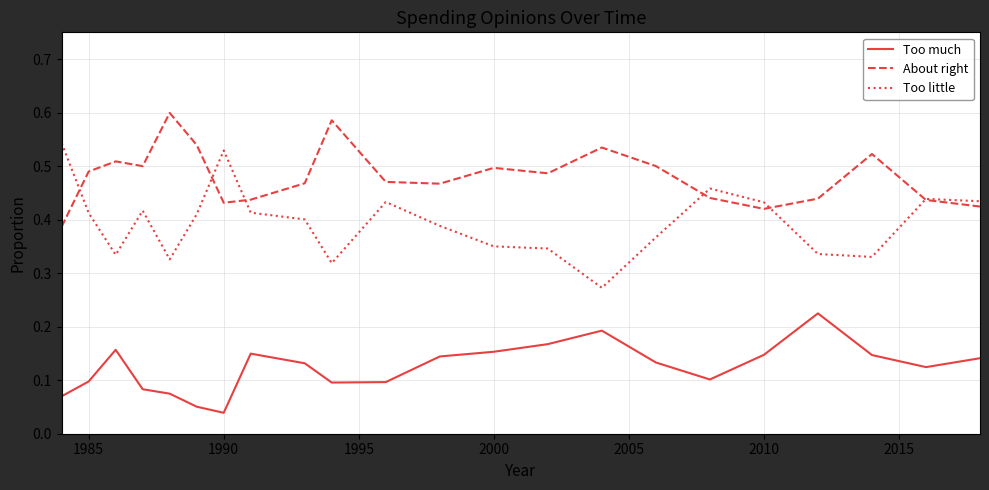

Which series has the largest total across all categories?

About right